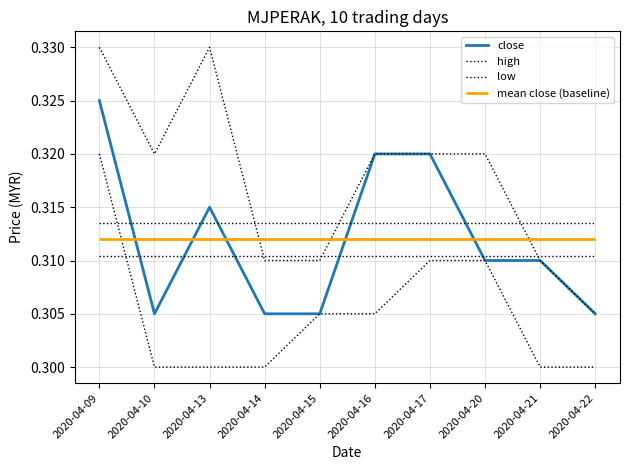

At which category does close reach its first local peak?

2020-04-13